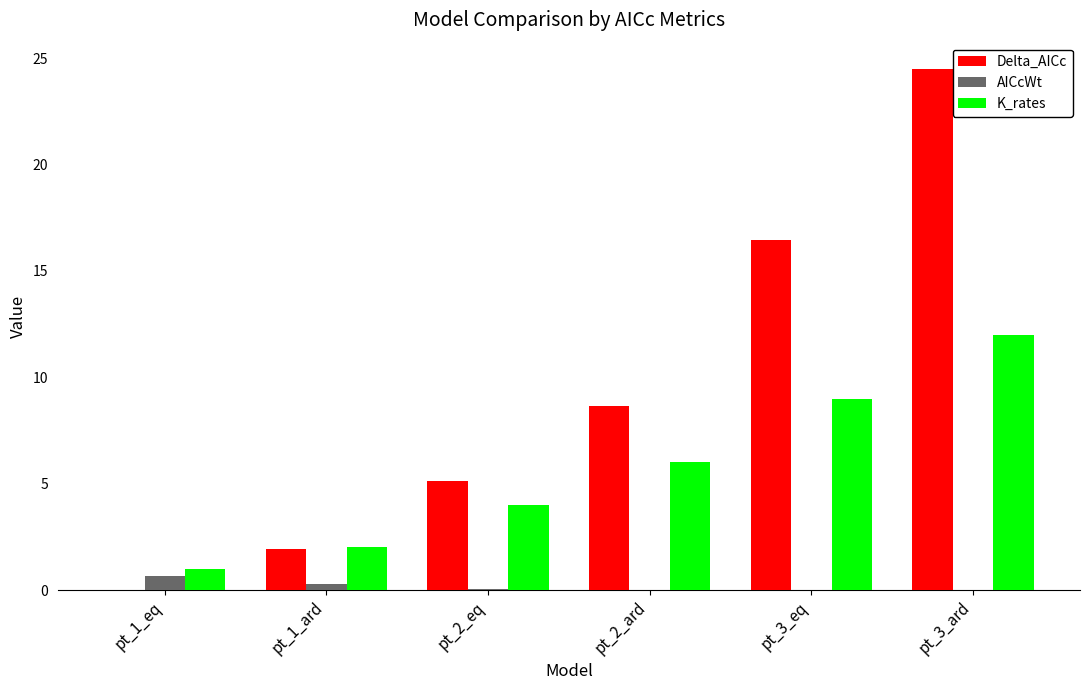

What is the maximum value shown in the chart?

24.5